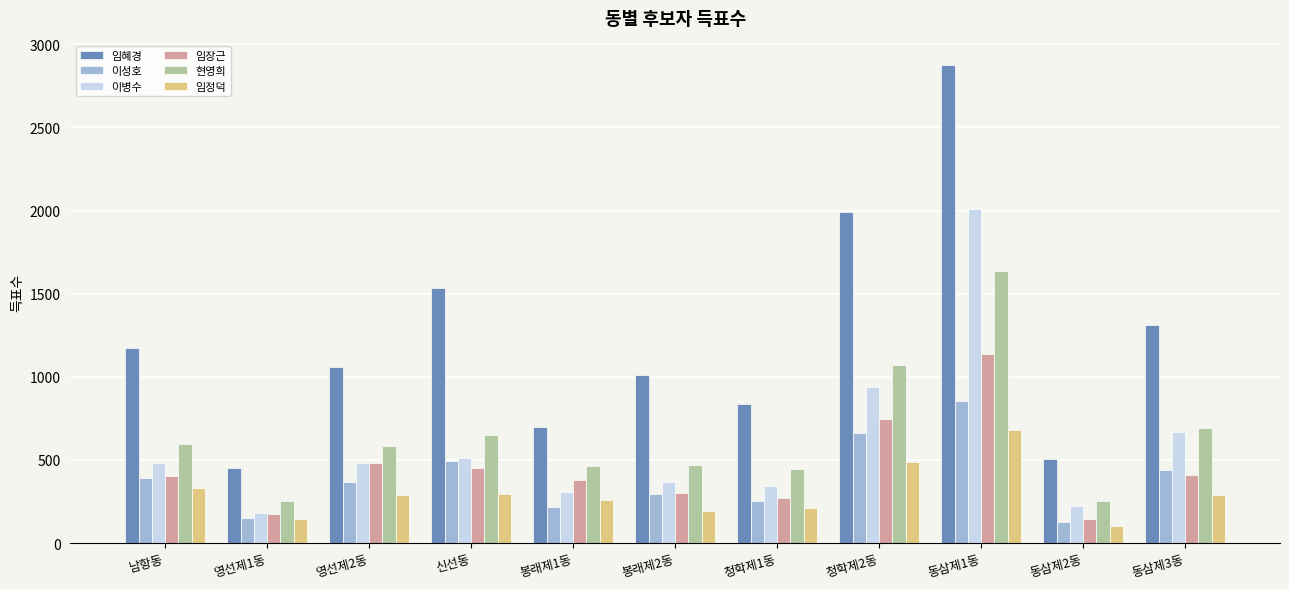

Is the value of 이성호 at 남항동 greater than the value of 이병수 at 동삼제1동?

No